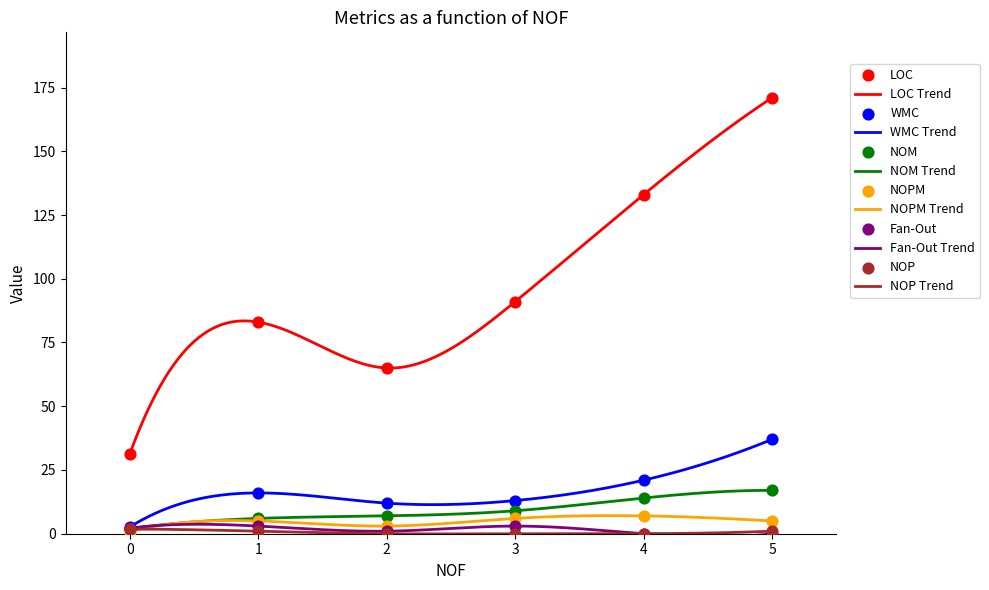

What are all the series names shown in the legend?

LOC, WMC, NOM, NOPM, Fan-Out, NOP